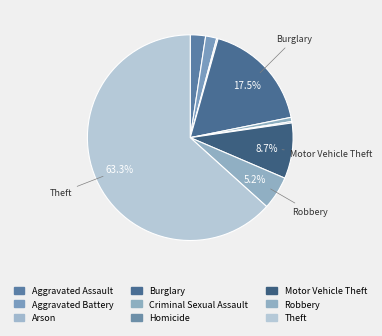

Rank the categories by value from lowest to highest.

Arson, Homicide, Criminal Sexual Assault, Aggravated Battery, Aggravated Assault, Robbery, Motor Vehicle Theft, Burglary, Theft